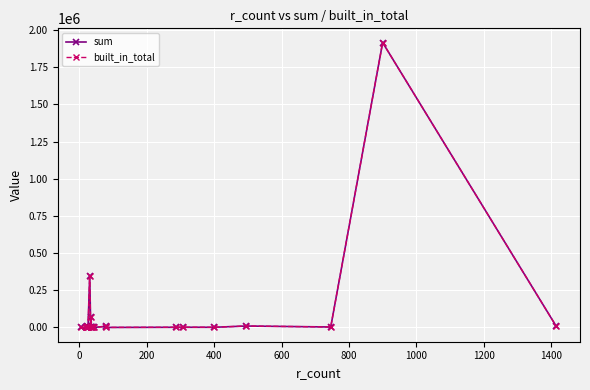

True or false: sum has more than 0 interior local peaks.

True